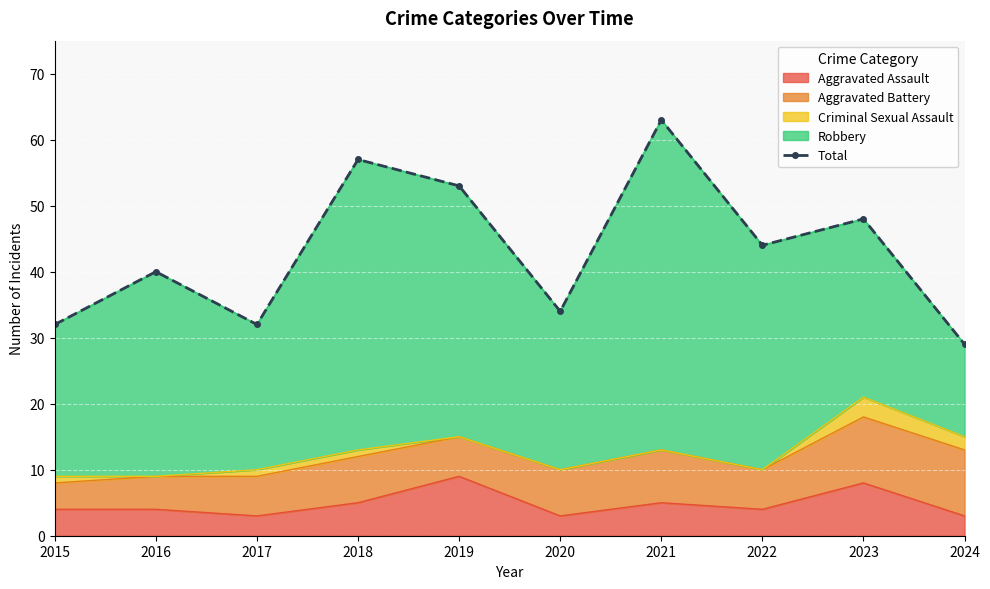

List the labels in order of value, largest first.

2021, 2018, 2019, 2023, 2022, 2016, 2020, 2015, 2017, 2024